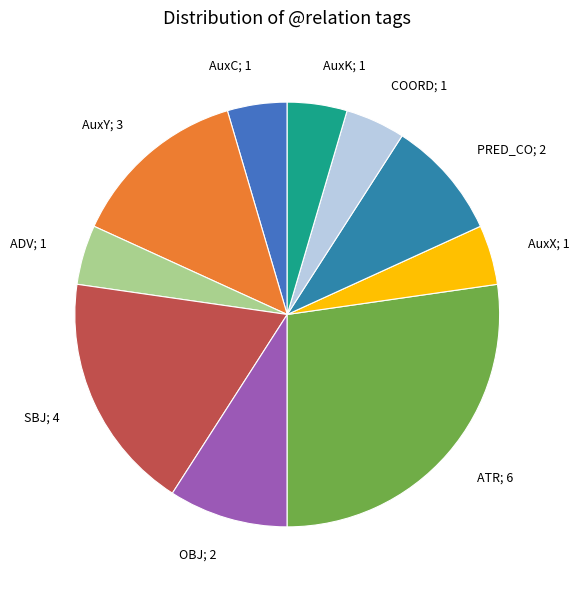

How many slices are in this pie chart?

10